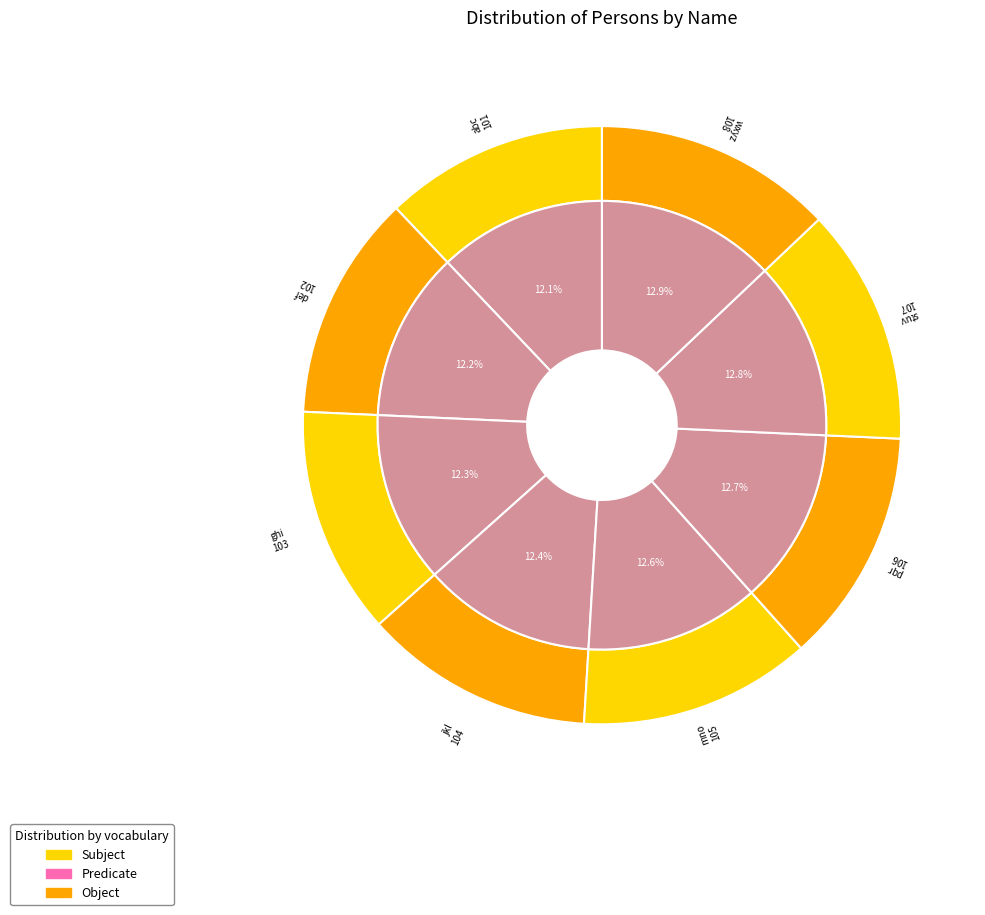

Does def represent more than half of the total?

No